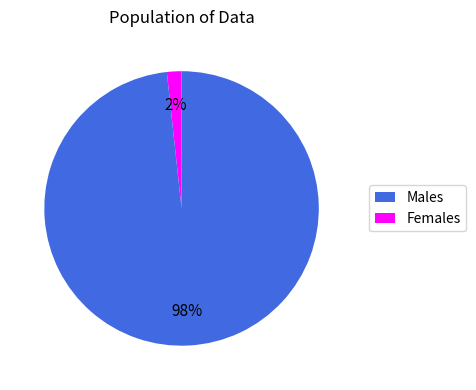

To the nearest percent, what is the average slice percentage?

50%